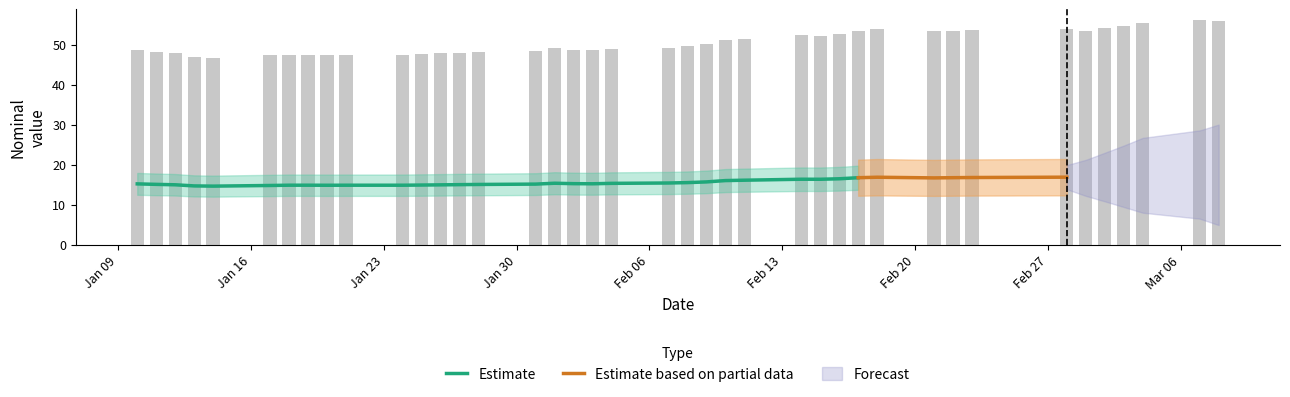

Reading right to left, list all the values displayed in this chart.

55.8	56.0	55.4	54.6	54.0	53.4	53.9	53.6	53.5	53.3	53.9	53.5	52.6	52.2	52.3	51.5	51.2	50.1	49.6	49.3	49.0	48.6	48.7	49.1	48.4	48.1	47.9	47.8	47.6	47.5	47.5	47.4	47.5	47.5	47.3	46.7	46.9	47.8	48.2	48.6